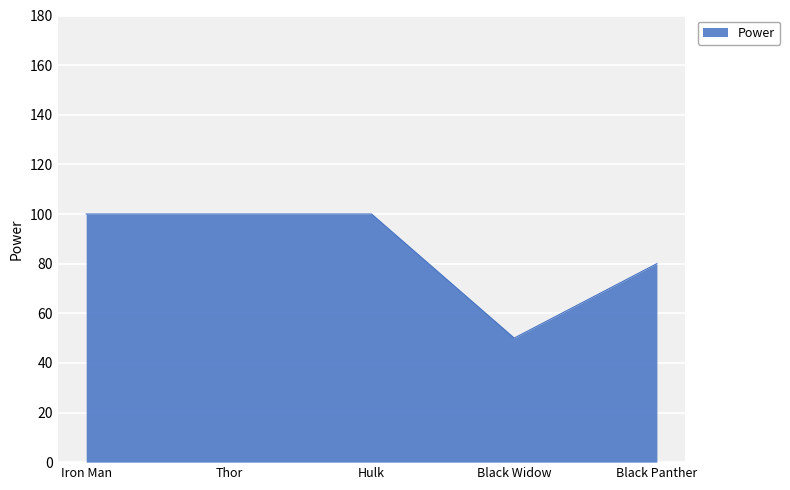

At which label is the value closest to 75?

Black Panther